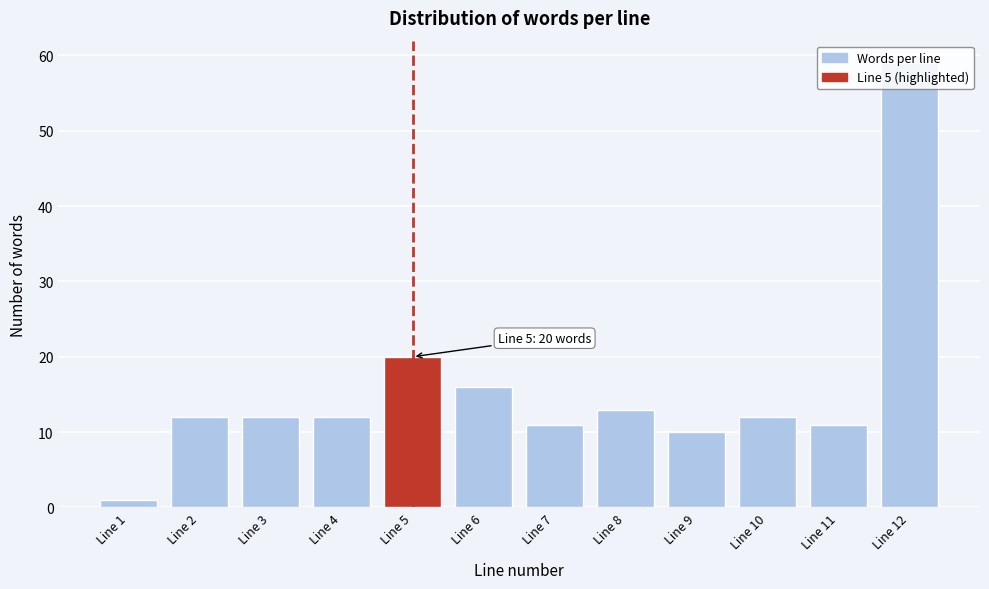

What is the average value?

16